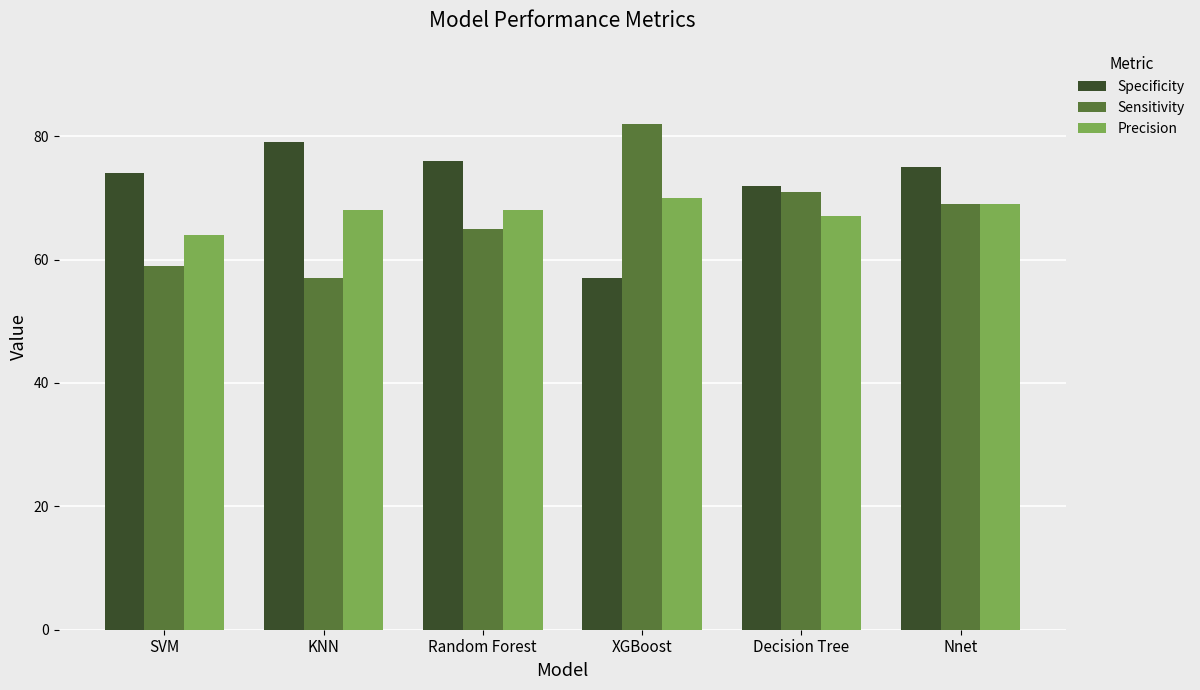

What is the total value across all series at Decision Tree?

210